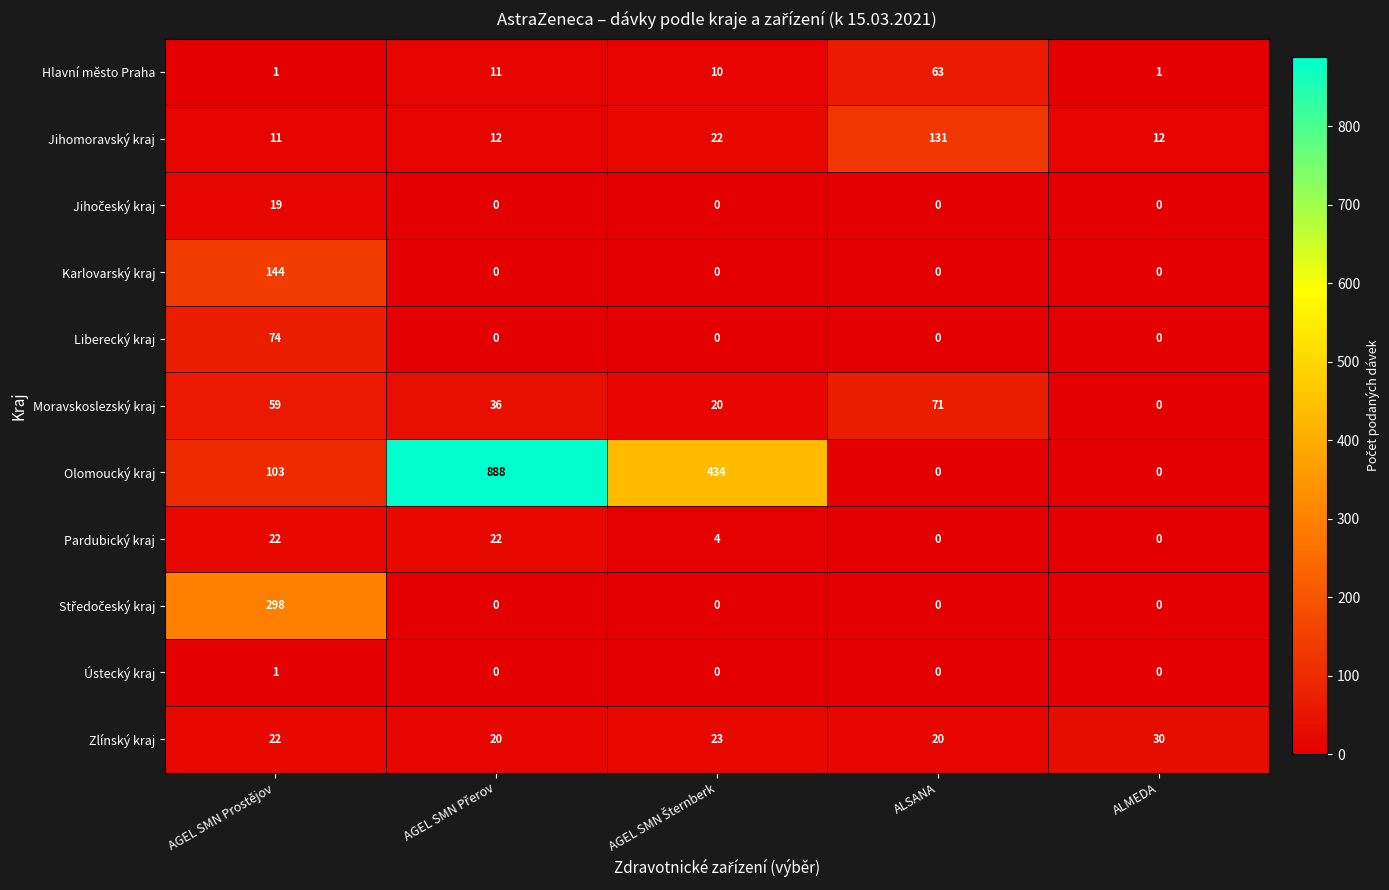

At how many categories does at least one series exceed 589?

1